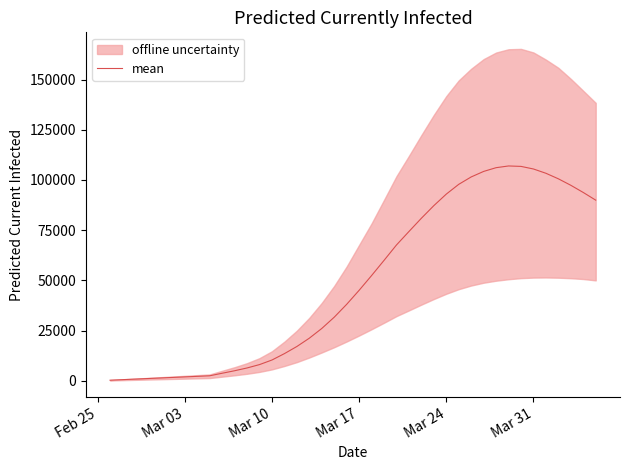

The value of mean at Mar 31 is 181665. True or false?

False